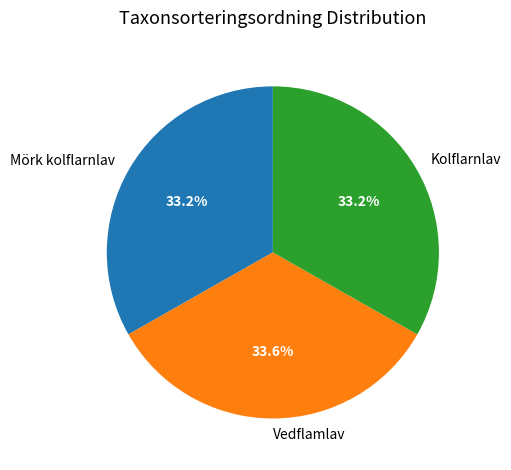

Approximately how many times larger is the value at Kolflarnlav compared to Vedflamlav?

1.0